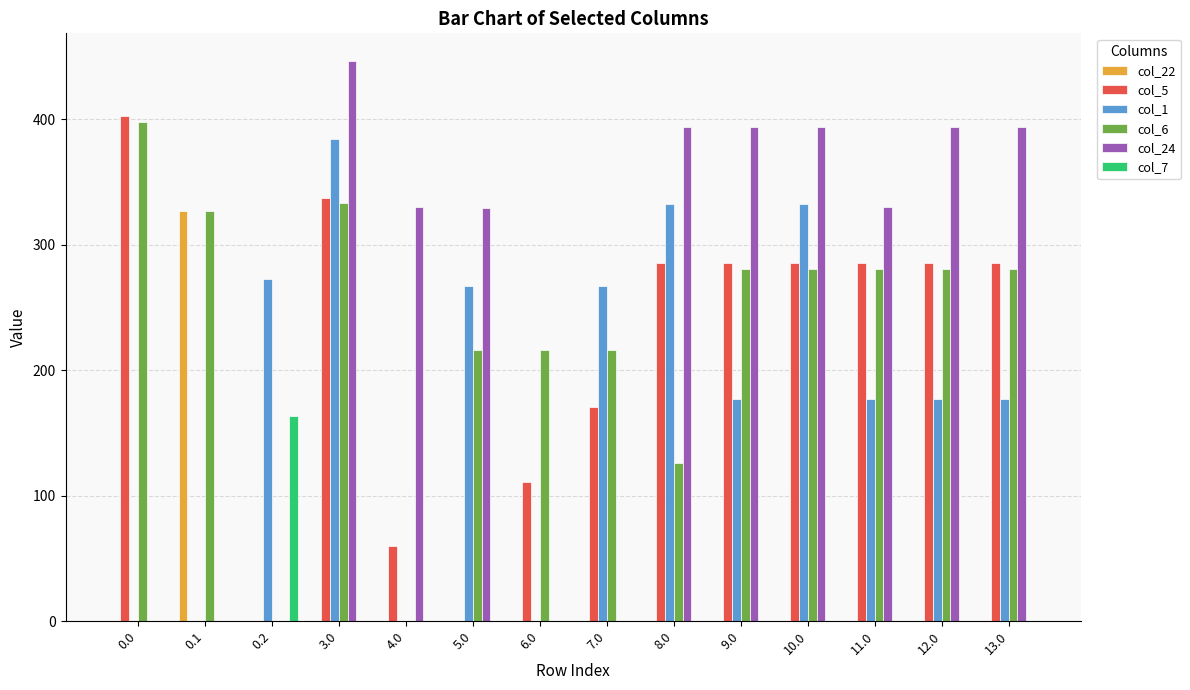

Is it true that col_6 equals 454.3 at 10.0?

False